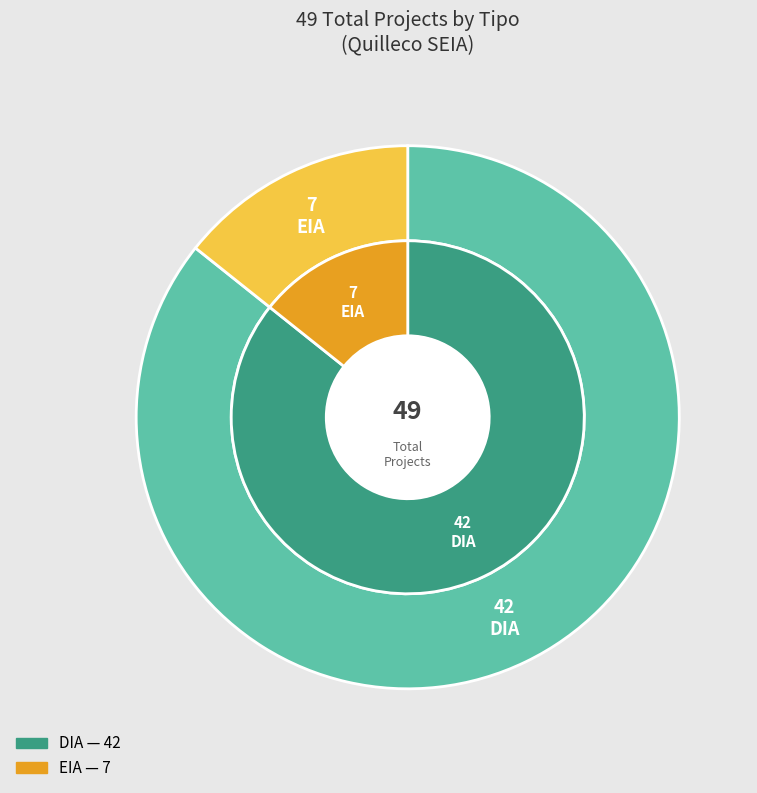

Is it true that EIA is 14% of the pie?

True